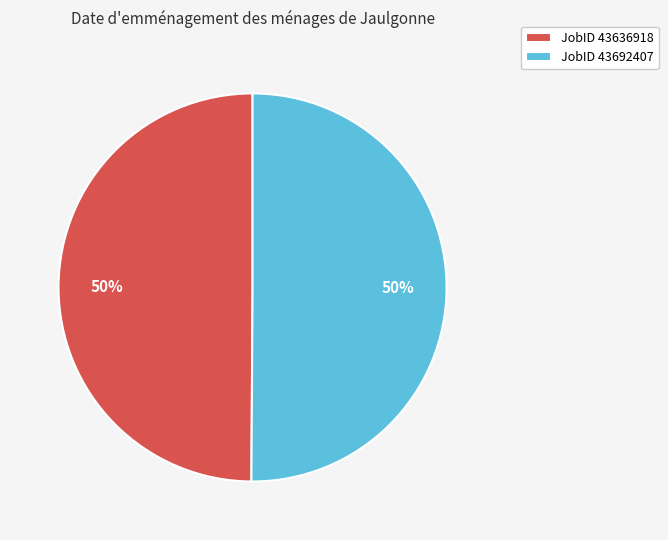

Is it true that JobID 43692407 is 50% of the pie?

True